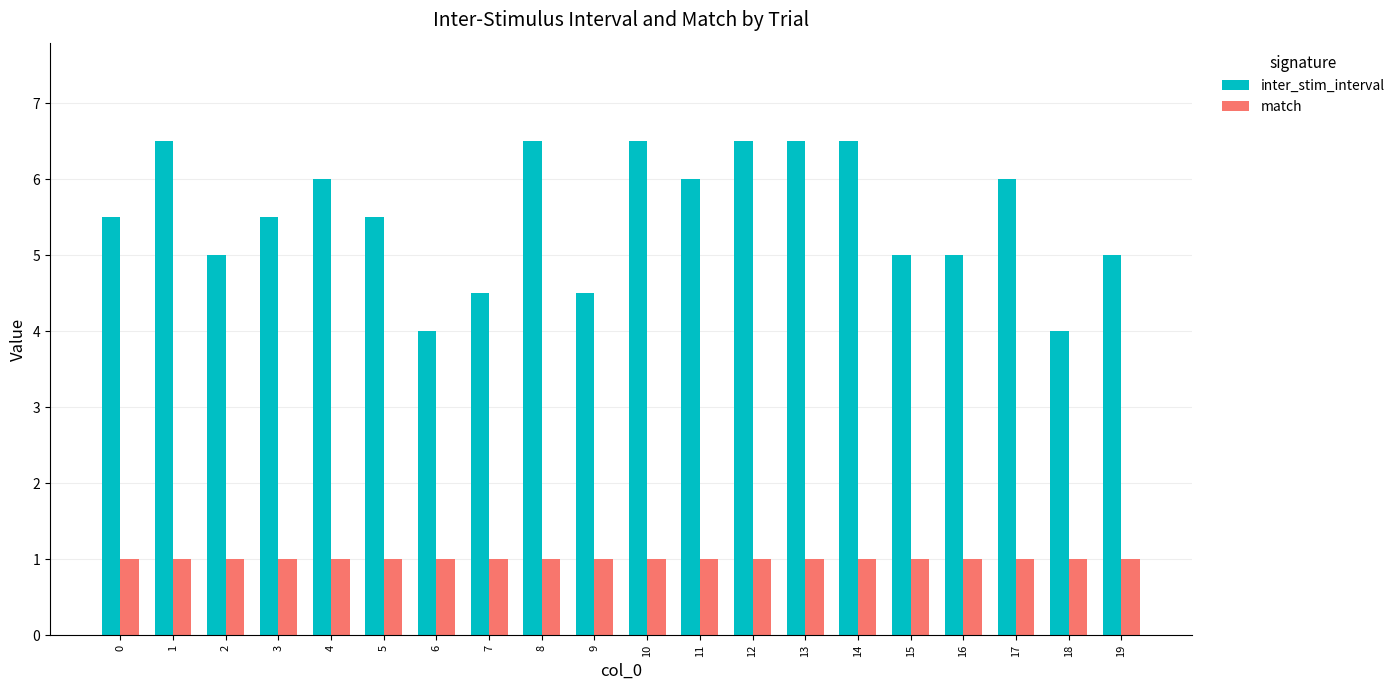

Reading left to right, what are all the values shown in this chart?

inter_stim_interval: 0=5.5	1=6.5	2=5.0	3=5.5	4=6.0	5=5.5	6=4.0	7=4.5	8=6.5	9=4.5	10=6.5	11=6.0	12=6.5	13=6.5	14=6.5	15=5.0	16=5.0	17=6.0	18=4.0	19=5.0
match: 0=1.0	1=1.0	2=1.0	3=1.0	4=1.0	5=1.0	6=1.0	7=1.0	8=1.0	9=1.0	10=1.0	11=1.0	12=1.0	13=1.0	14=1.0	15=1.0	16=1.0	17=1.0	18=1.0	19=1.0